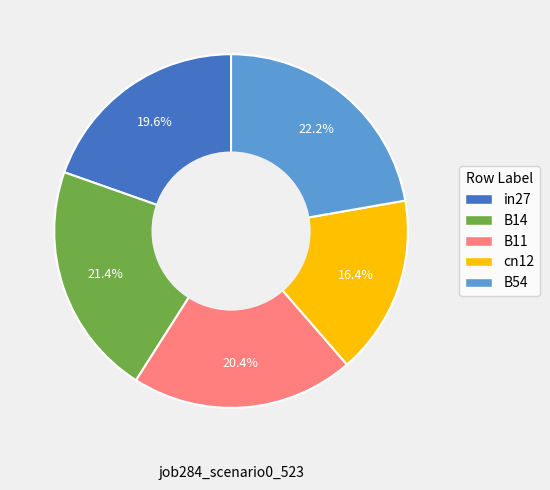

Which category has the biggest portion of the pie?

B54